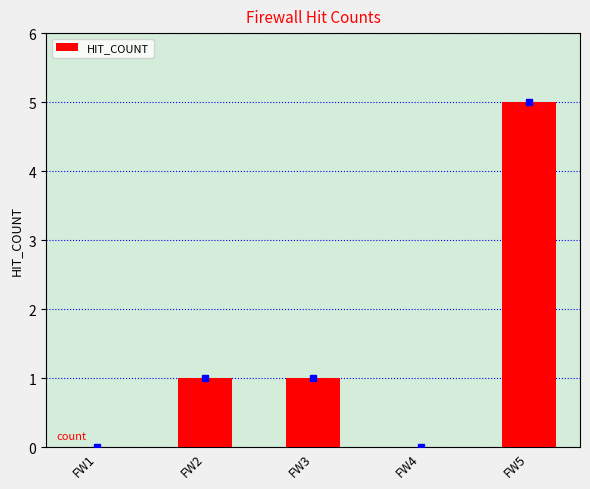

True or false: the data shows 0 at FW1.

True